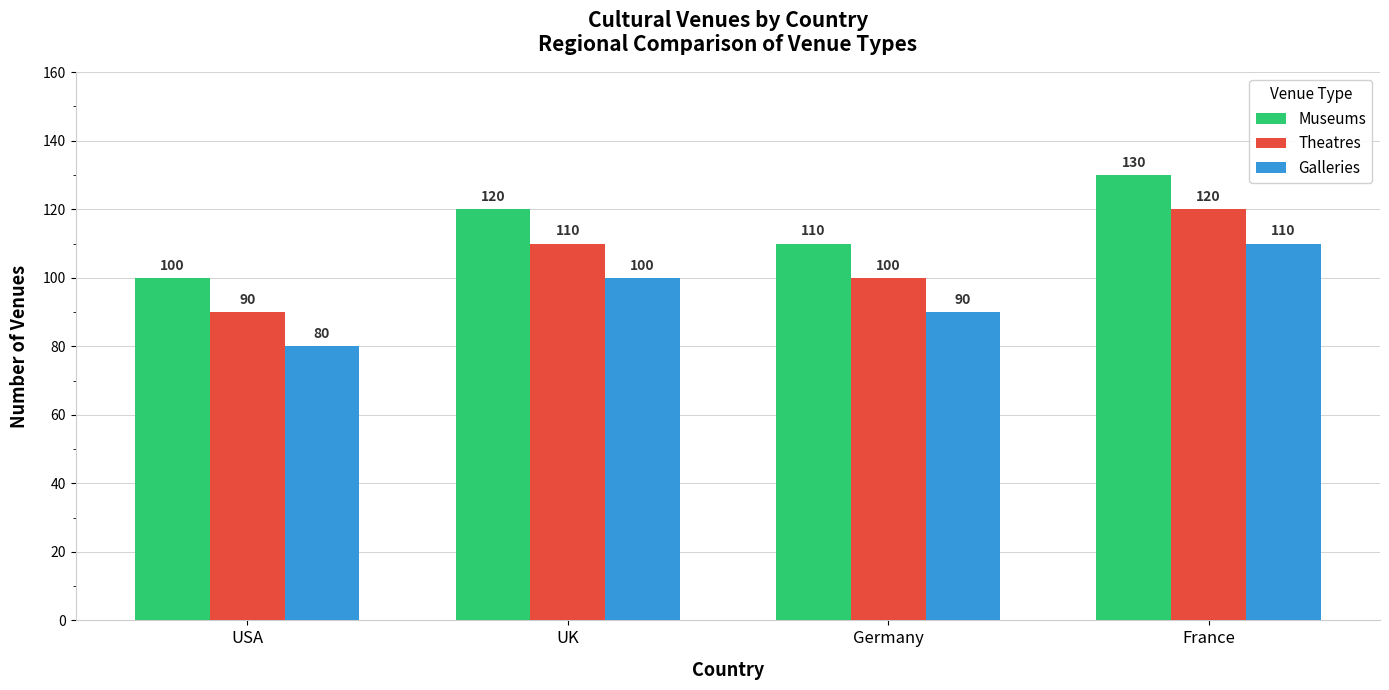

What is the average value of the Theatres series?

105